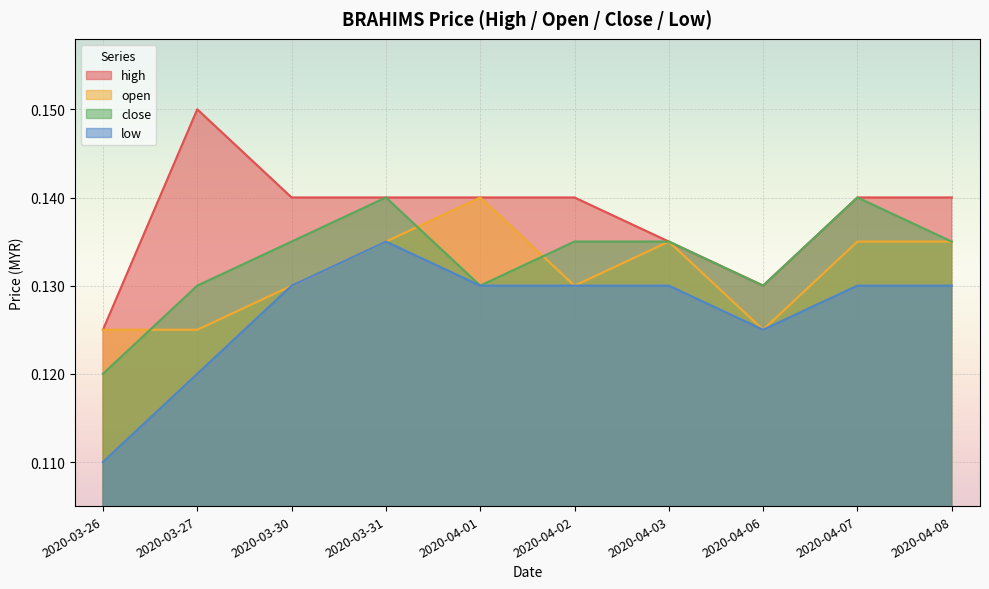

In open, how many points are lower than both neighbors (excluding endpoints)?

2